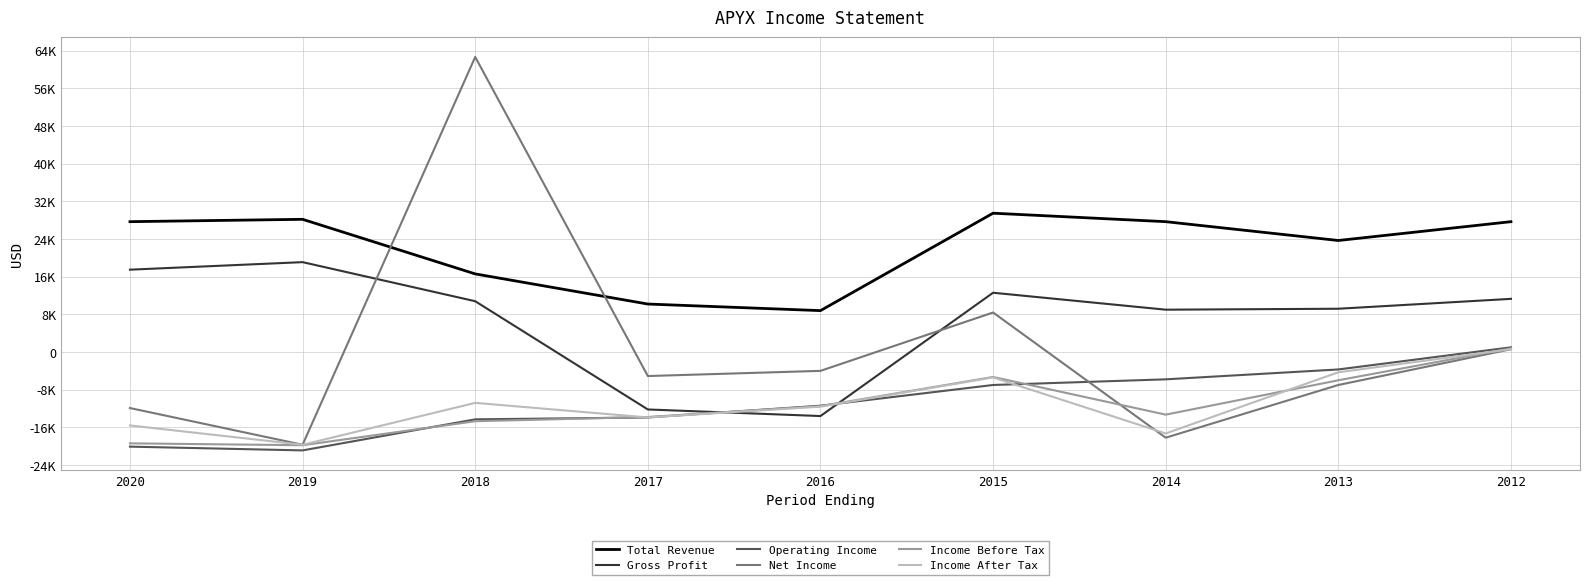

What are all the series names shown in the legend?

Total Revenue, Gross Profit, Operating Income, Net Income, Income Before Tax, Income After Tax